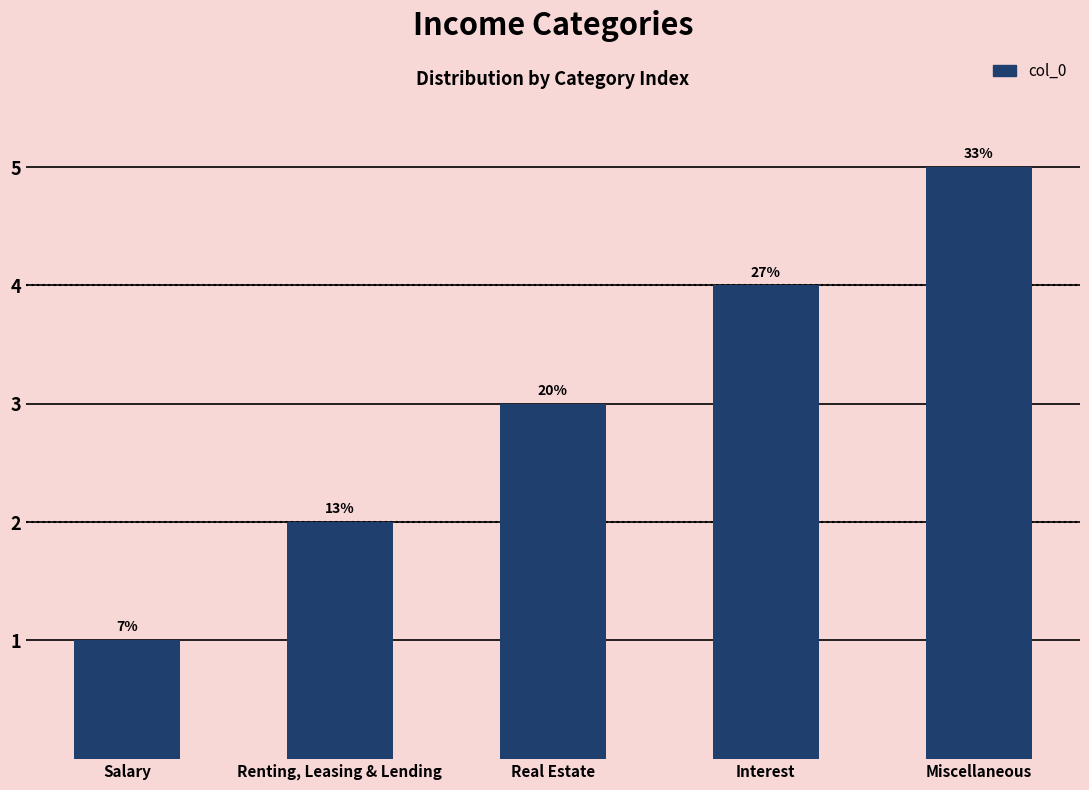

How many bars are there in total?

5